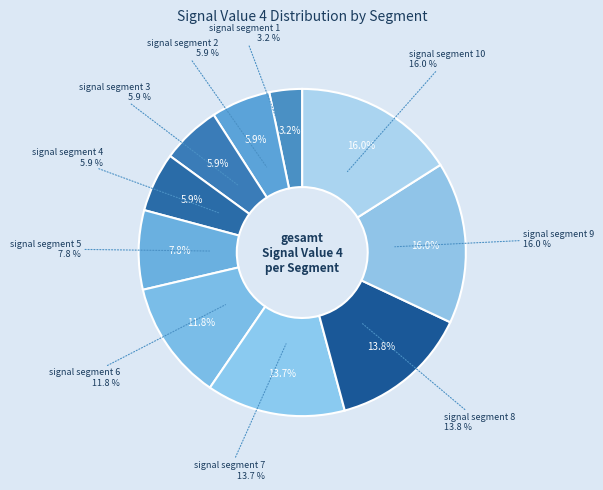

To the nearest percent, what is the difference between the largest and smallest slice percentages?

13%